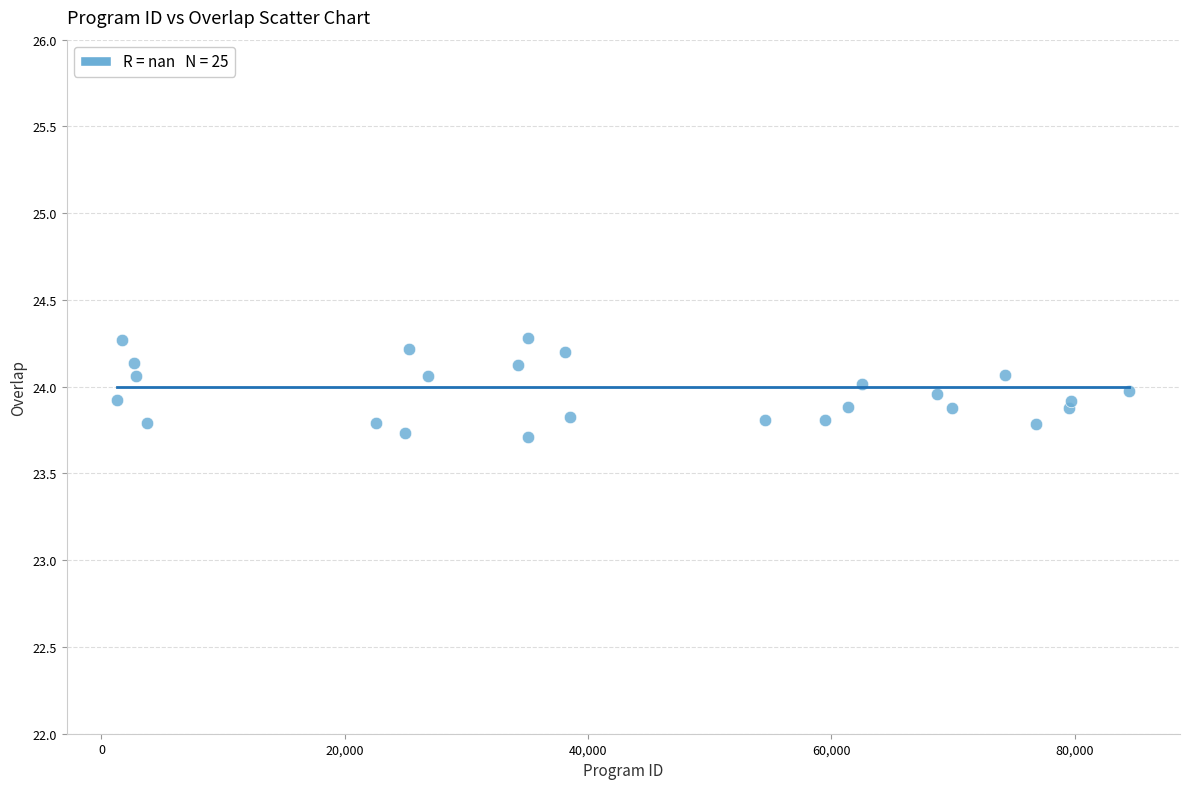

What is the range of X values (max minus min)?

83207.0